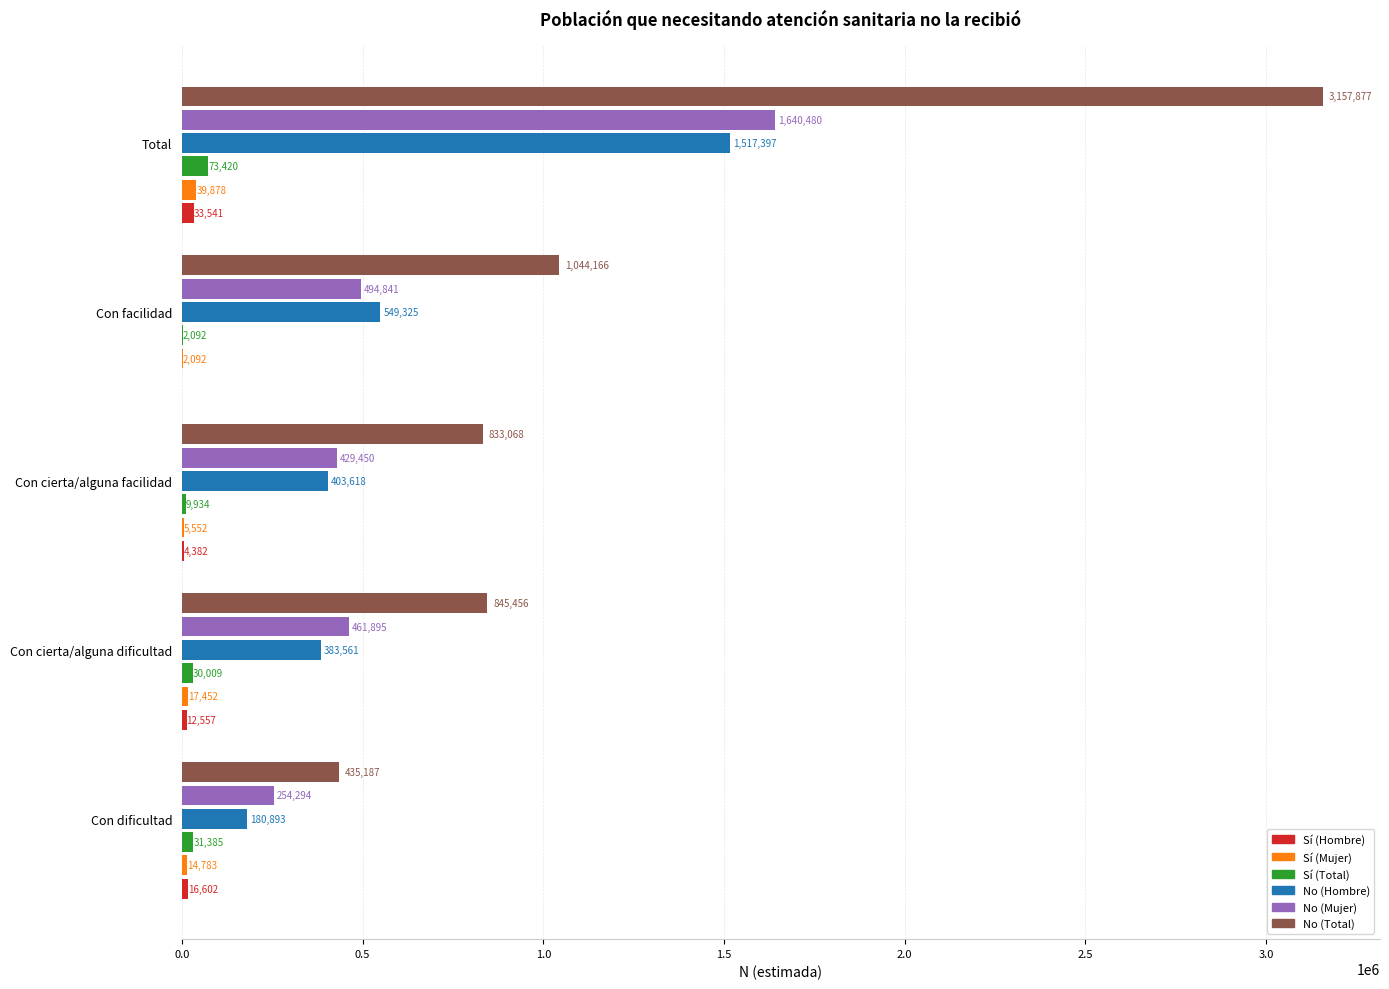

What is the sum of all Sí (Total) values?

146840